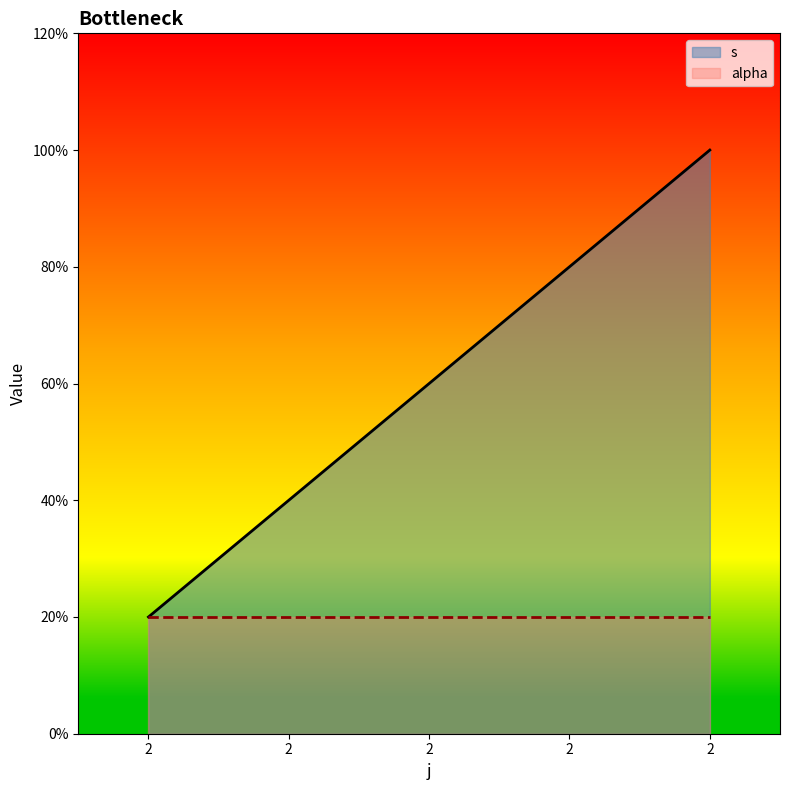

At which label is the value closest to 3?

2